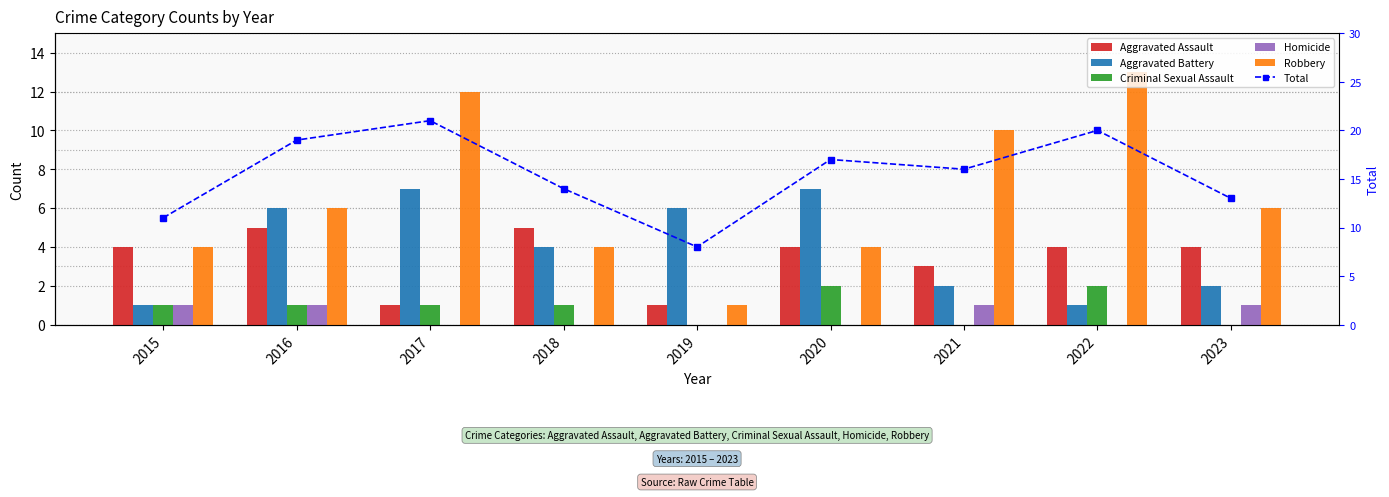

What is the value of the Criminal Sexual Assault bar at the 1st from the left?

1